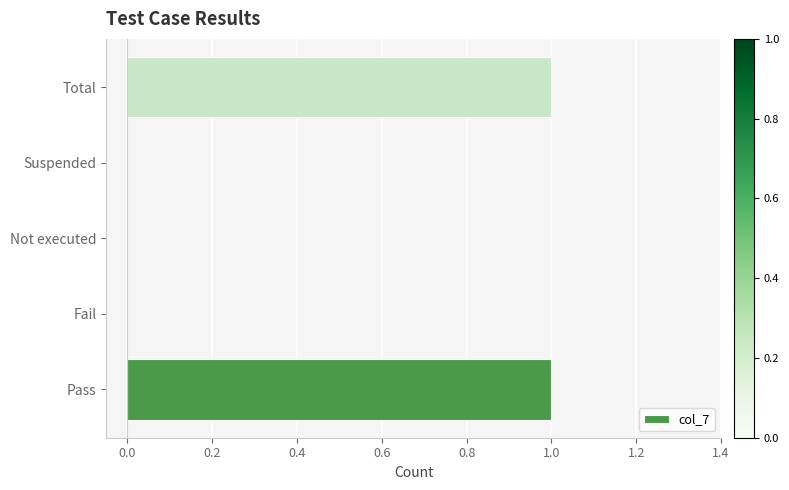

Reading top to bottom, extract all data points from this chart.

Total=1	Suspended=0	Not executed=0	Fail=0	Pass=1